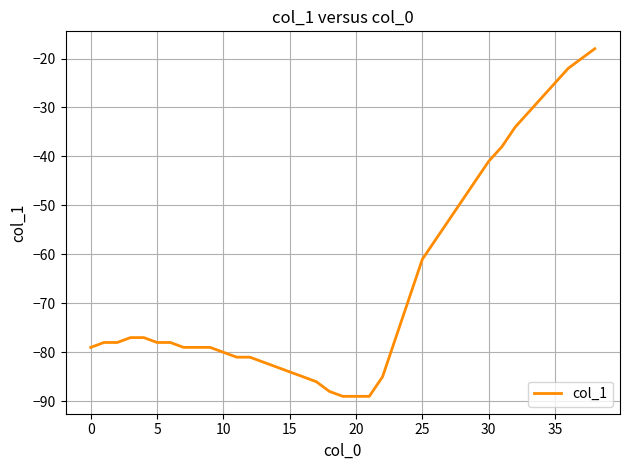

What is the smallest value displayed?

-89